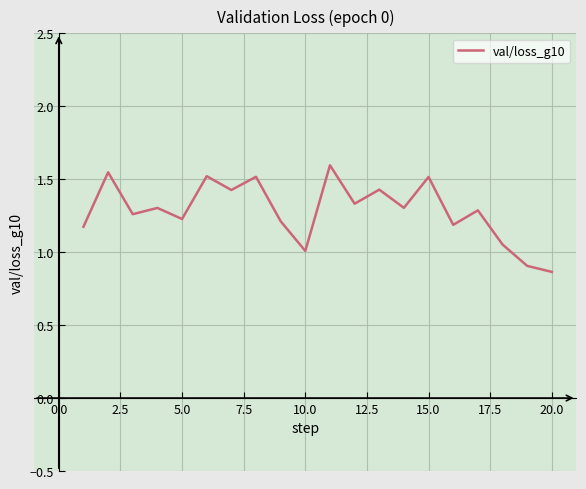

What is the maximum value shown in the chart?

1.6